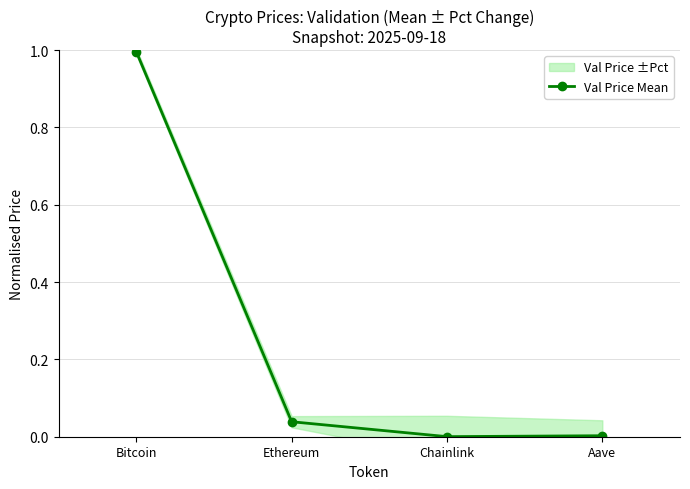

The chart shows a value of 0.0 at Chainlink. True or false?

False